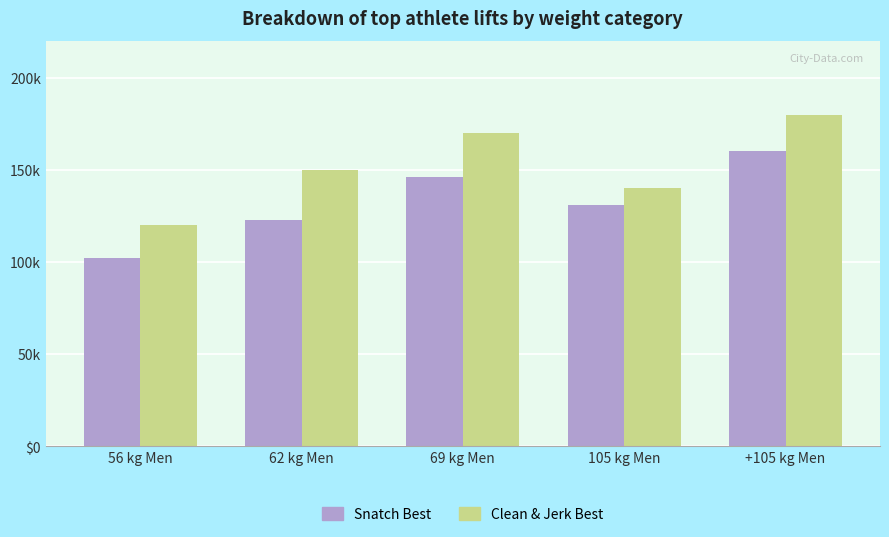

Does the chart contain any negative values?

No